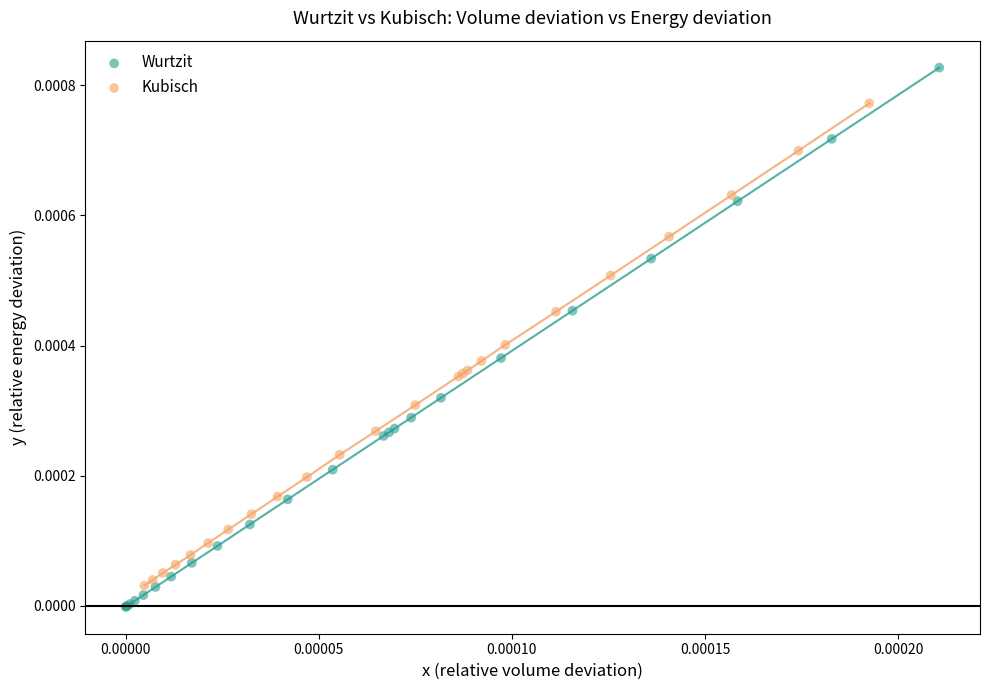

Which series has the largest Y range (max minus min)?

Wurtzit